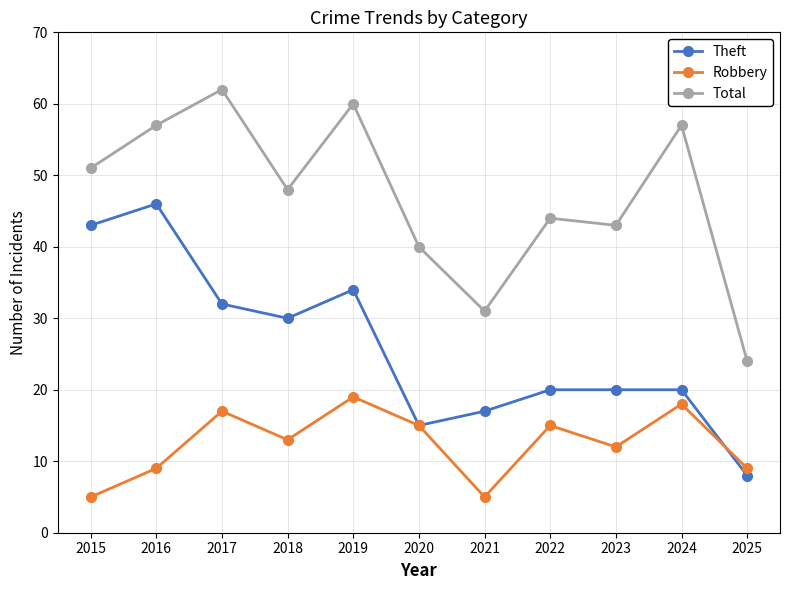

Is the value of Total at 2020 greater than the value of Theft at 2015?

No